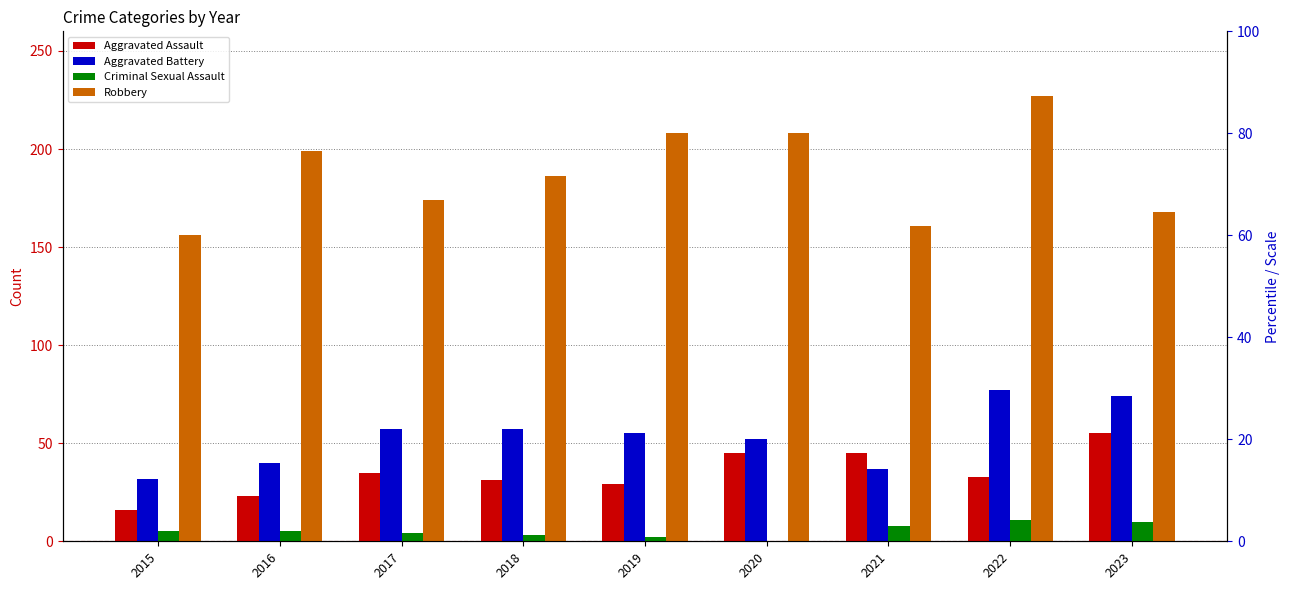

Where does the Criminal Sexual Assault series first go above 5?

2021